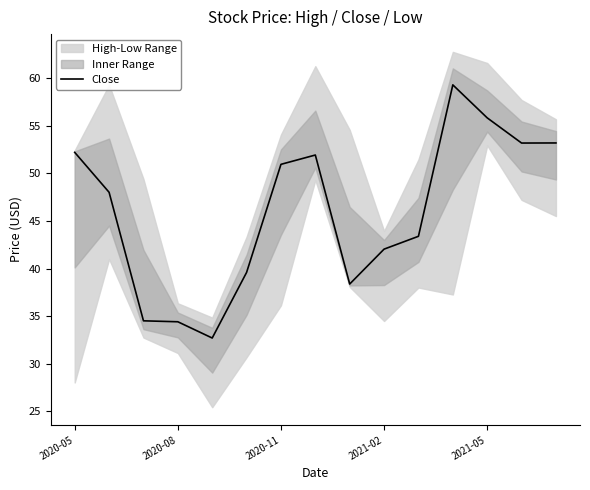

How many lines are shown in the chart?

1